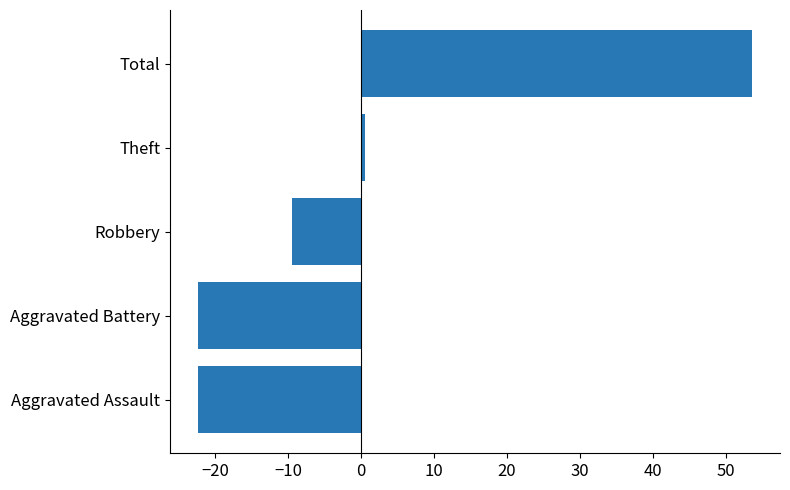

At which category does the chart reach its peak across all series?

Total